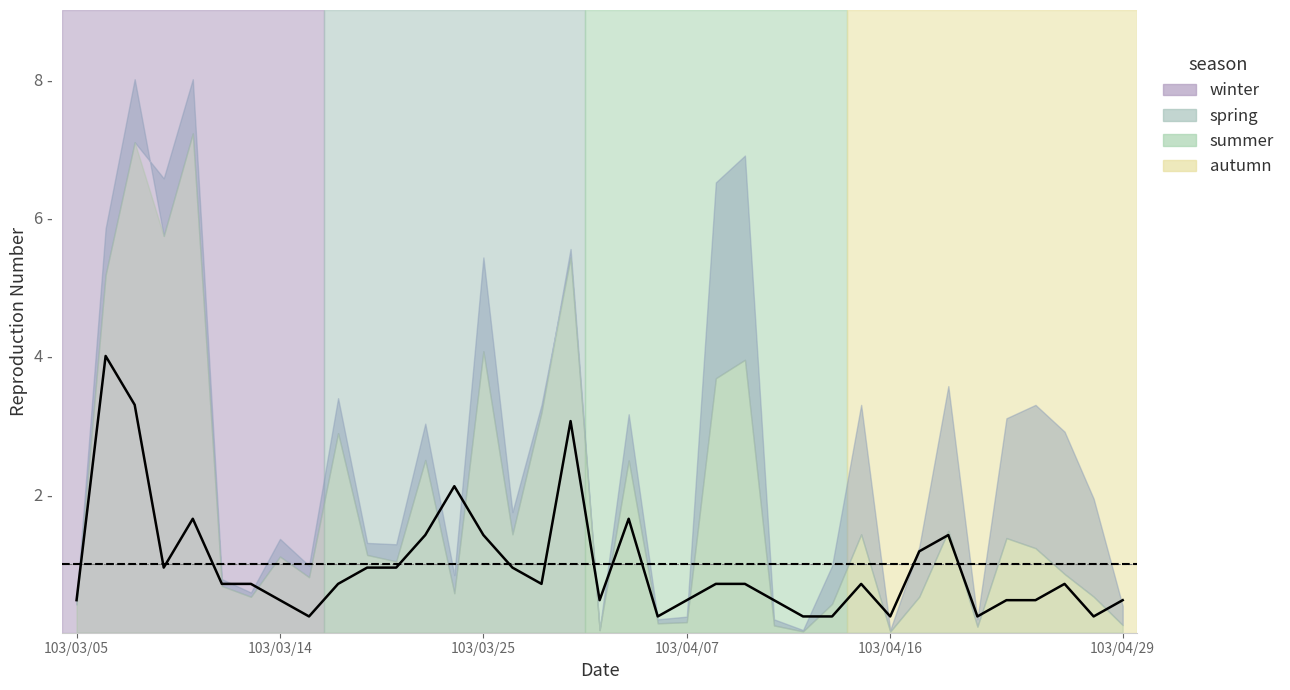

Between 30 and 103/04/16, which is larger?

103/04/16